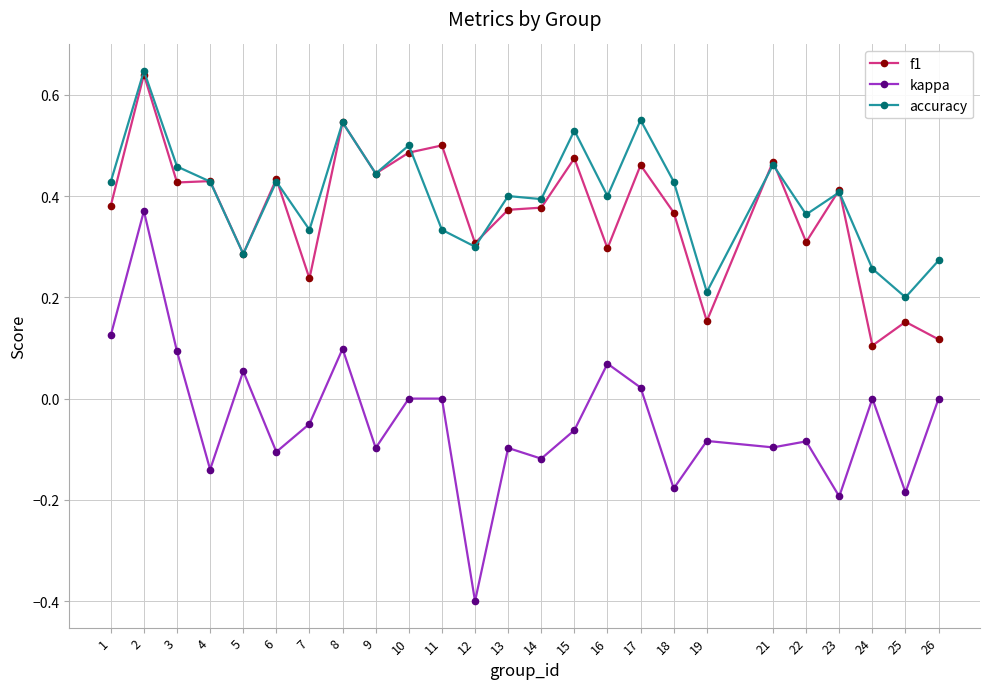

Is it true that kappa equals -0.1 at 9?

True